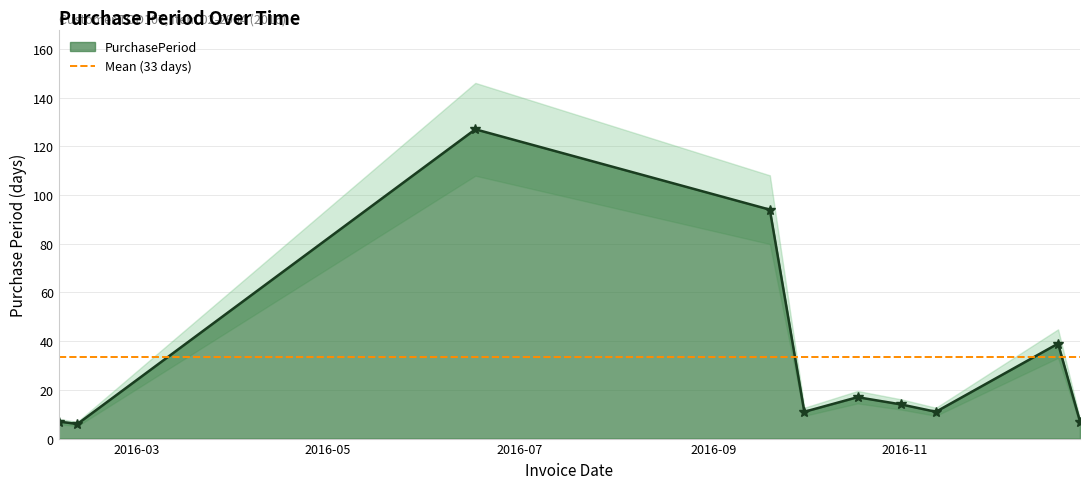

What is the approximate value at 2016-12-20, to the nearest 10?

40